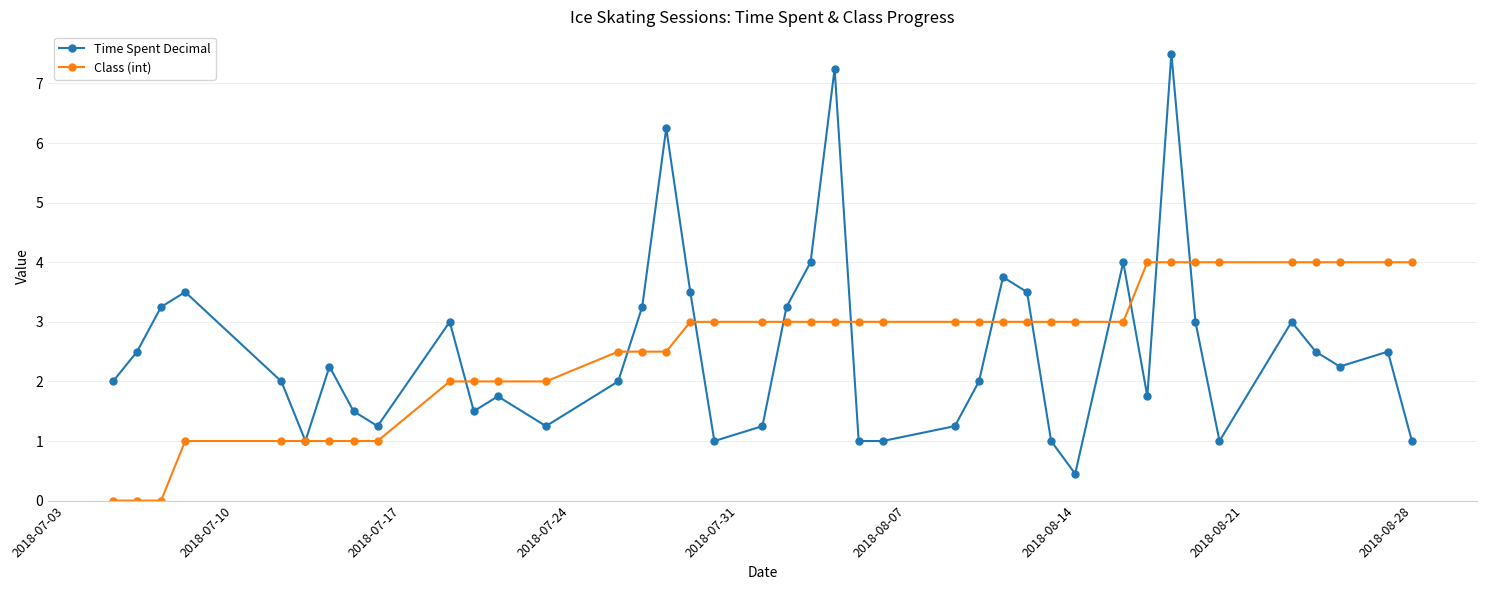

How many interior local peaks does the Time Spent Decimal series have?

11